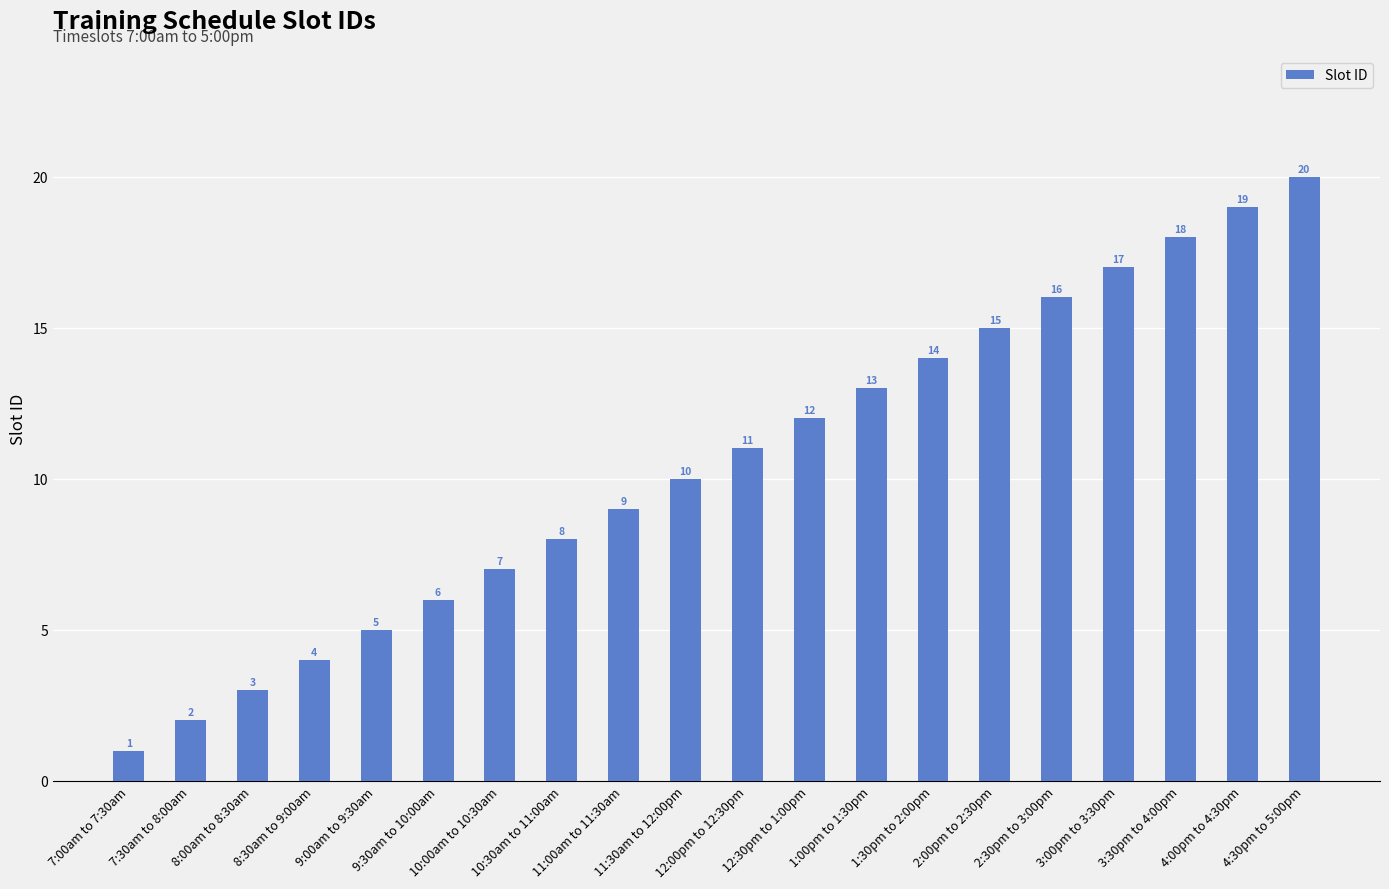

List the labels in order of value, smallest first.

7:00am to 7:30am, 7:30am to 8:00am, 8:00am to 8:30am, 8:30am to 9:00am, 9:00am to 9:30am, 9:30am to 10:00am, 10:00am to 10:30am, 10:30am to 11:00am, 11:00am to 11:30am, 11:30am to 12:00pm, 12:00pm to 12:30pm, 12:30pm to 1:00pm, 1:00pm to 1:30pm, 1:30pm to 2:00pm, 2:00pm to 2:30pm, 2:30pm to 3:00pm, 3:00pm to 3:30pm, 3:30pm to 4:00pm, 4:00pm to 4:30pm, 4:30pm to 5:00pm